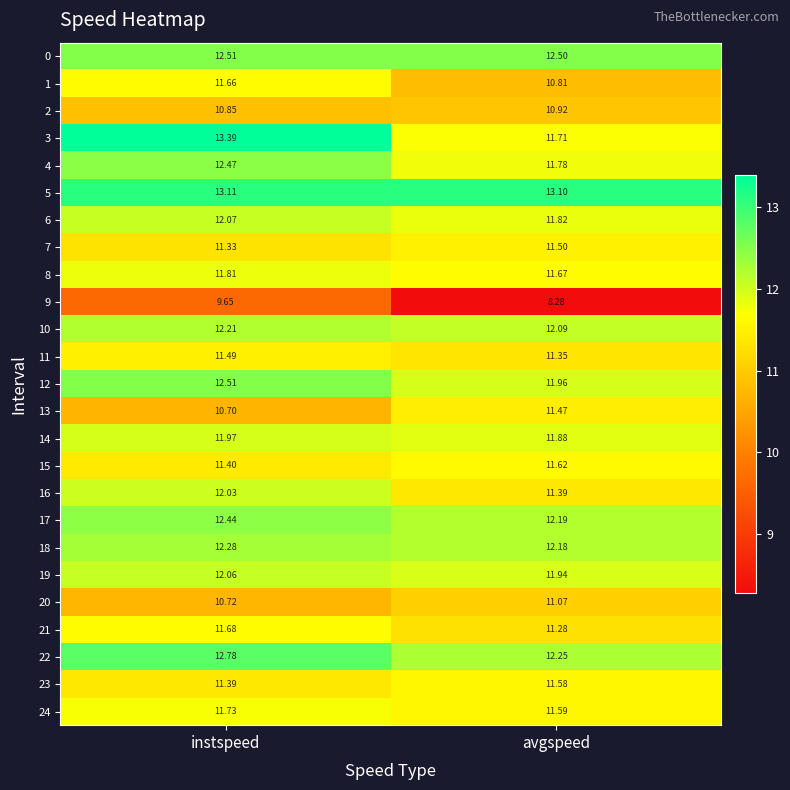

How many values in the 20 series exceed 11?

1